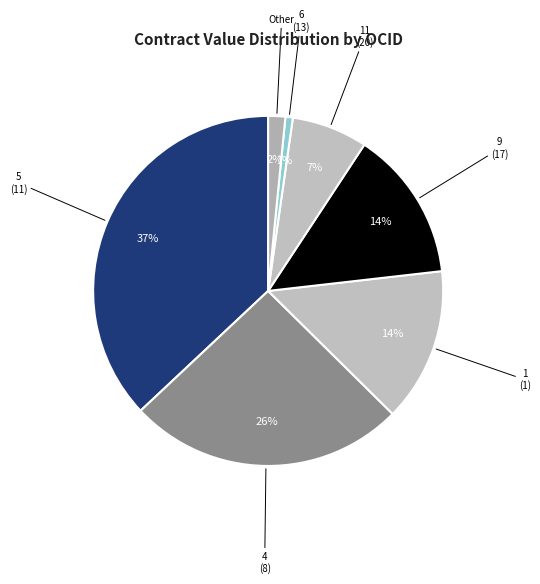

Is there any slice that represents more than half of the pie?

No